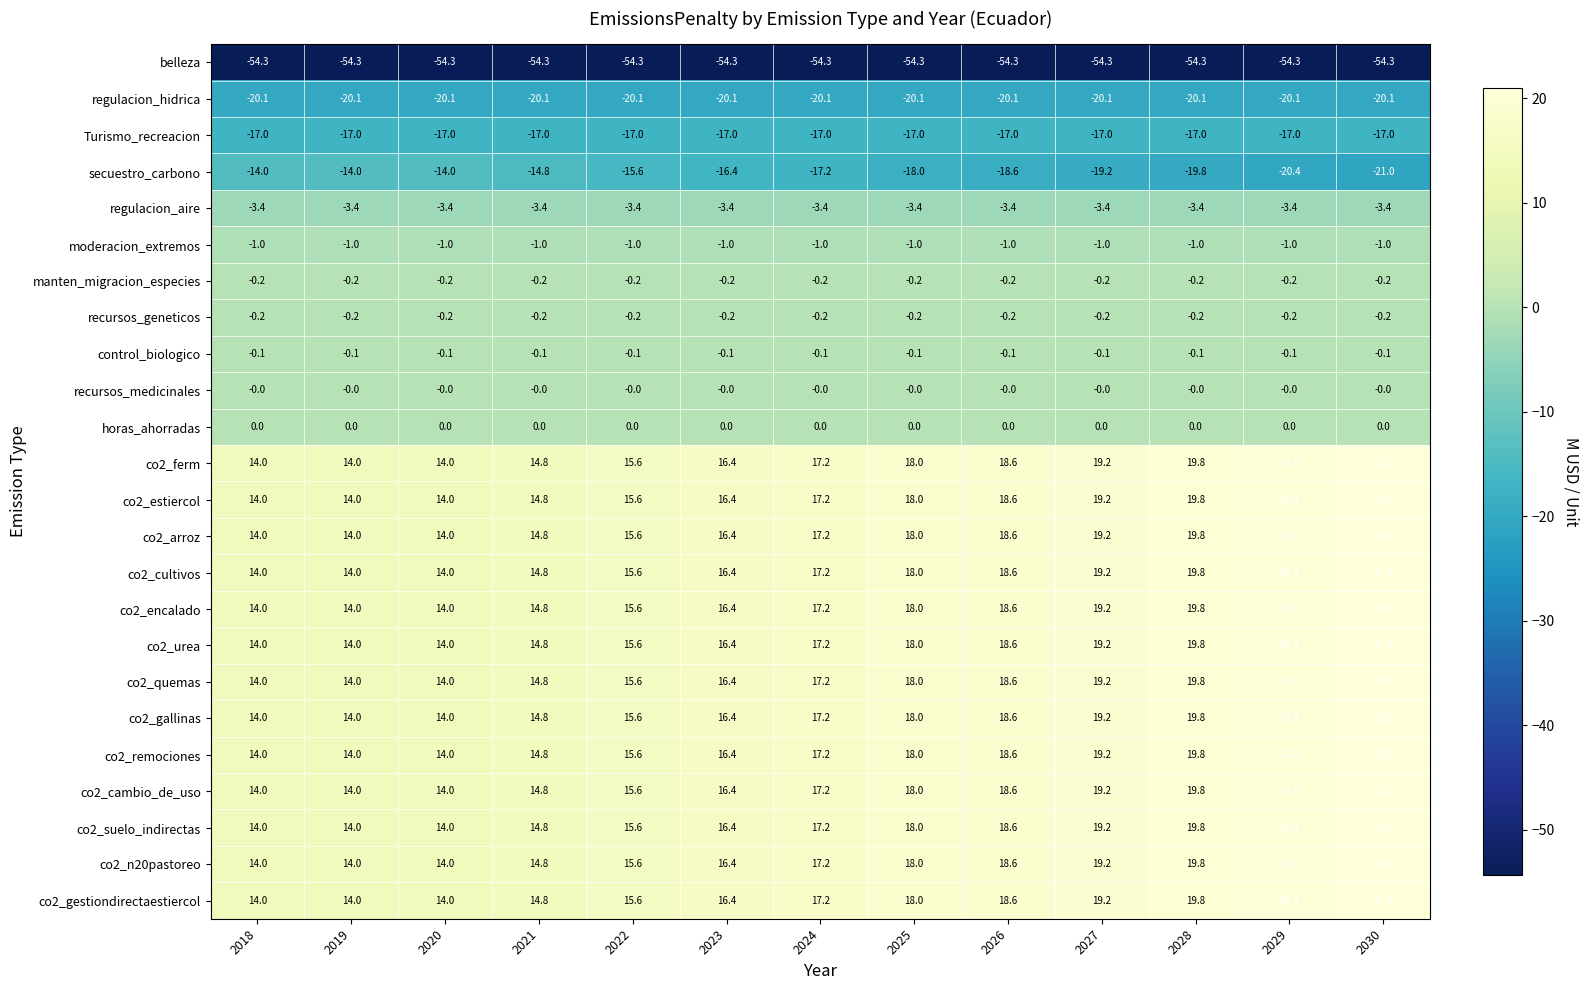

True or false: secuestro_carbono has a value of -8.3 at 2026.

False